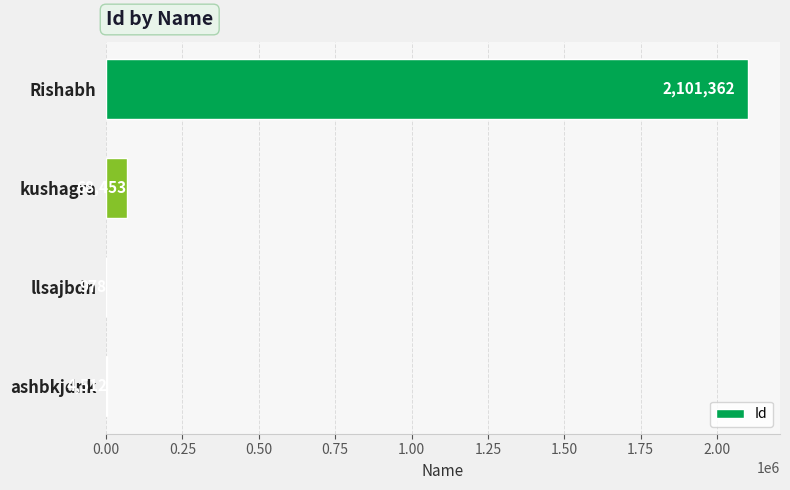

Is it true that the value at kushagra is 68453?

True